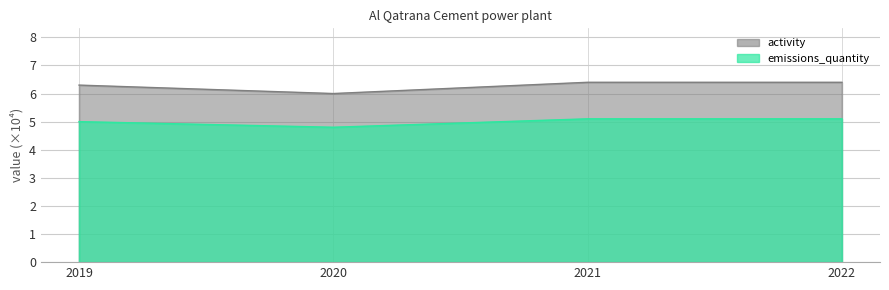

Which series has the largest total across all categories?

activity